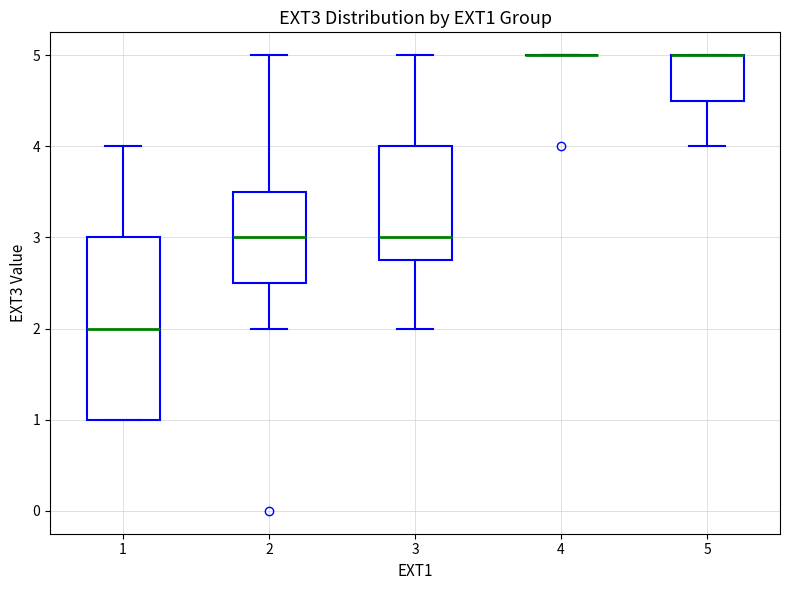

Reading left to right, read every box against the y-axis: the position of its median line, the range the box covers, and the ends of its whiskers. The values are not printed on the chart, so give them approximately, as read against the axis.

1: median 2.0, box 1.0 to 3.0, whiskers 1.0 to 4.0
2: median 3.0, box 2.5 to 3.5, whiskers 2.0 to 5.0
3: median 3.0, box 2.8 to 4.0, whiskers 2.0 to 5.0
4: box collapsed to a line at 5.0, whiskers 5.0 to 5.0
5: median 5.0 (drawn on the box's upper edge), box 4.5 to 5.0, whiskers 4.0 to 5.0